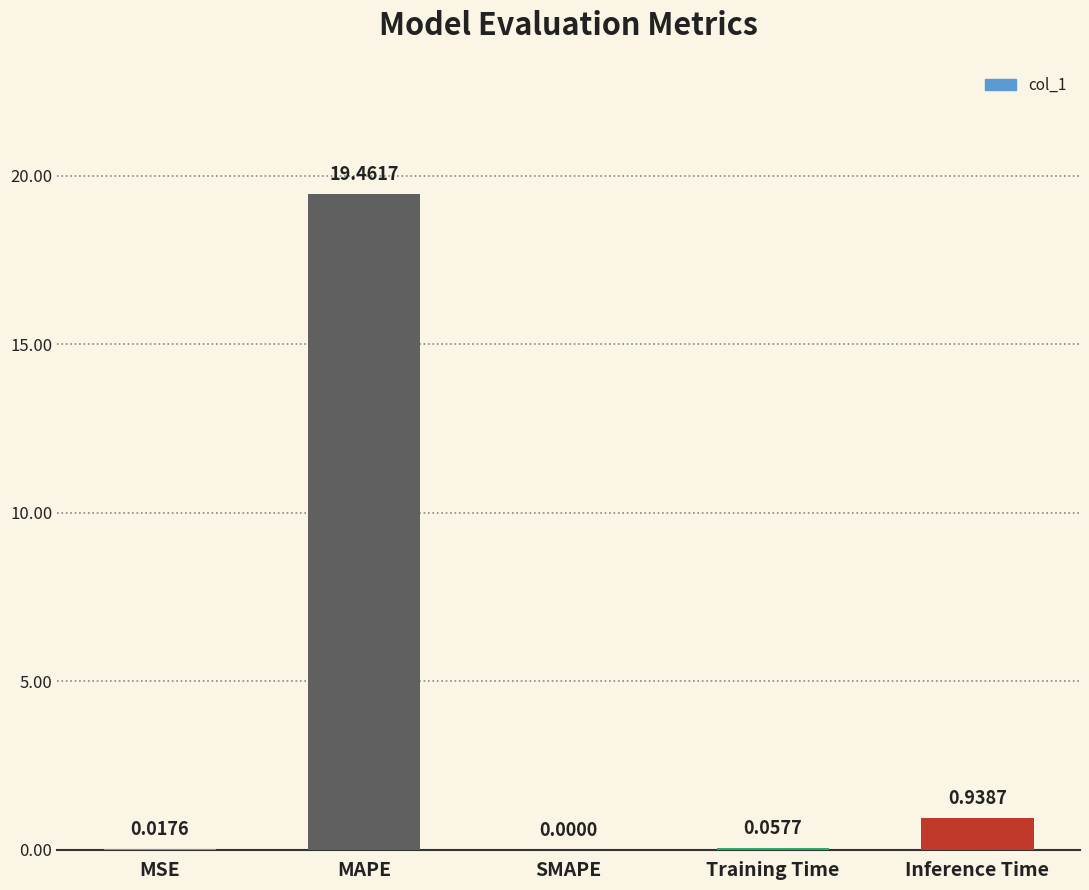

How many data points are above 0?

4